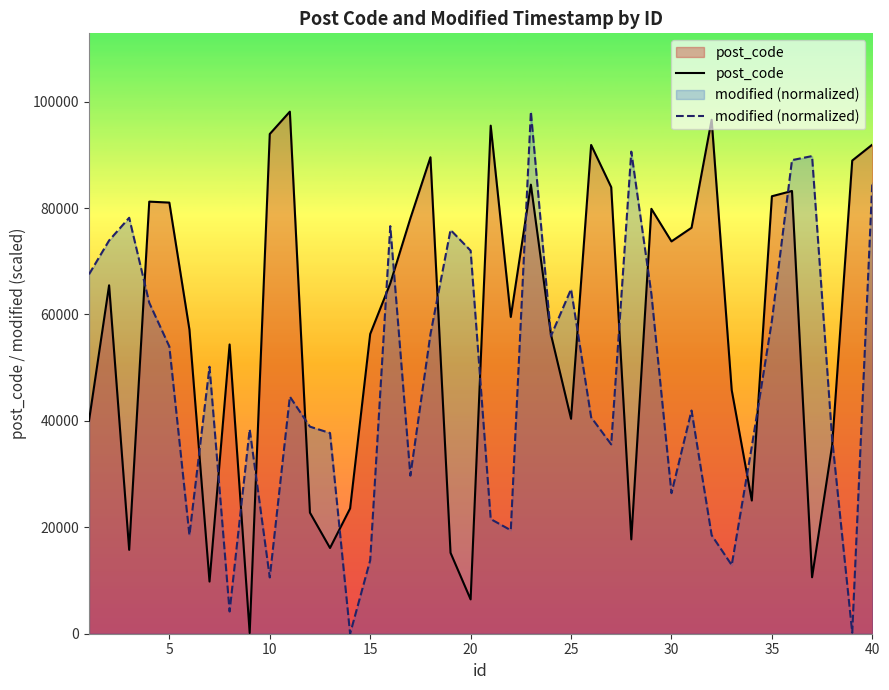

Is the value of modified (normalized) at 29 greater than the value of post_code at 10?

Yes